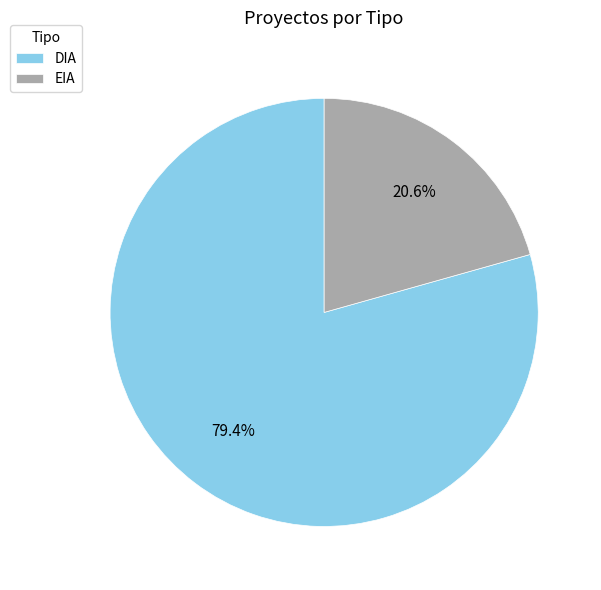

How many slices are in this pie chart?

2